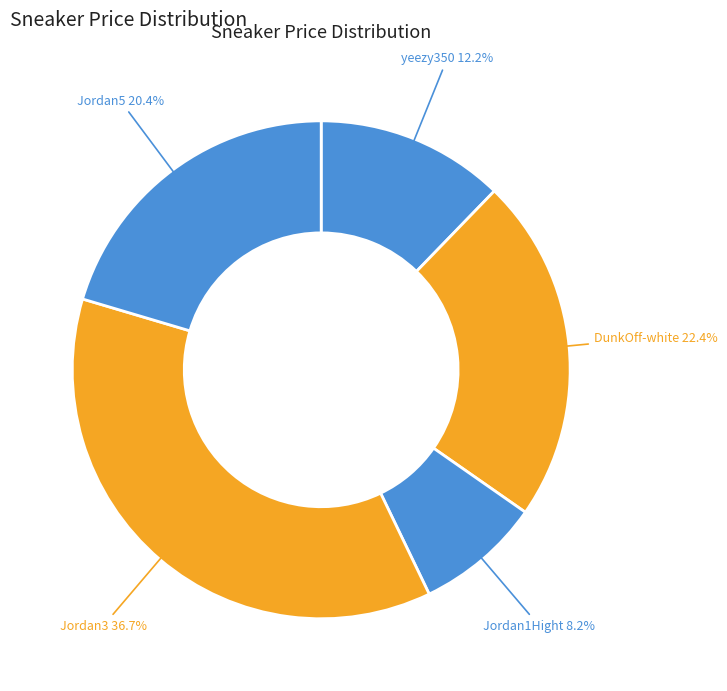

What is the largest slice in the pie chart?

Jordan3